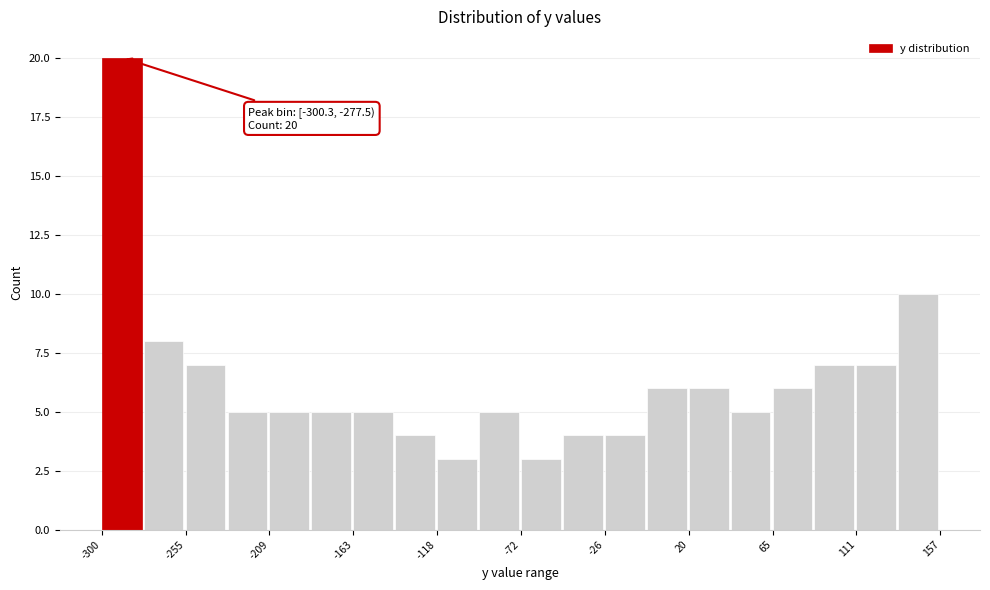

Over which range of the x-axis is the bar tallest?

-300 to -275